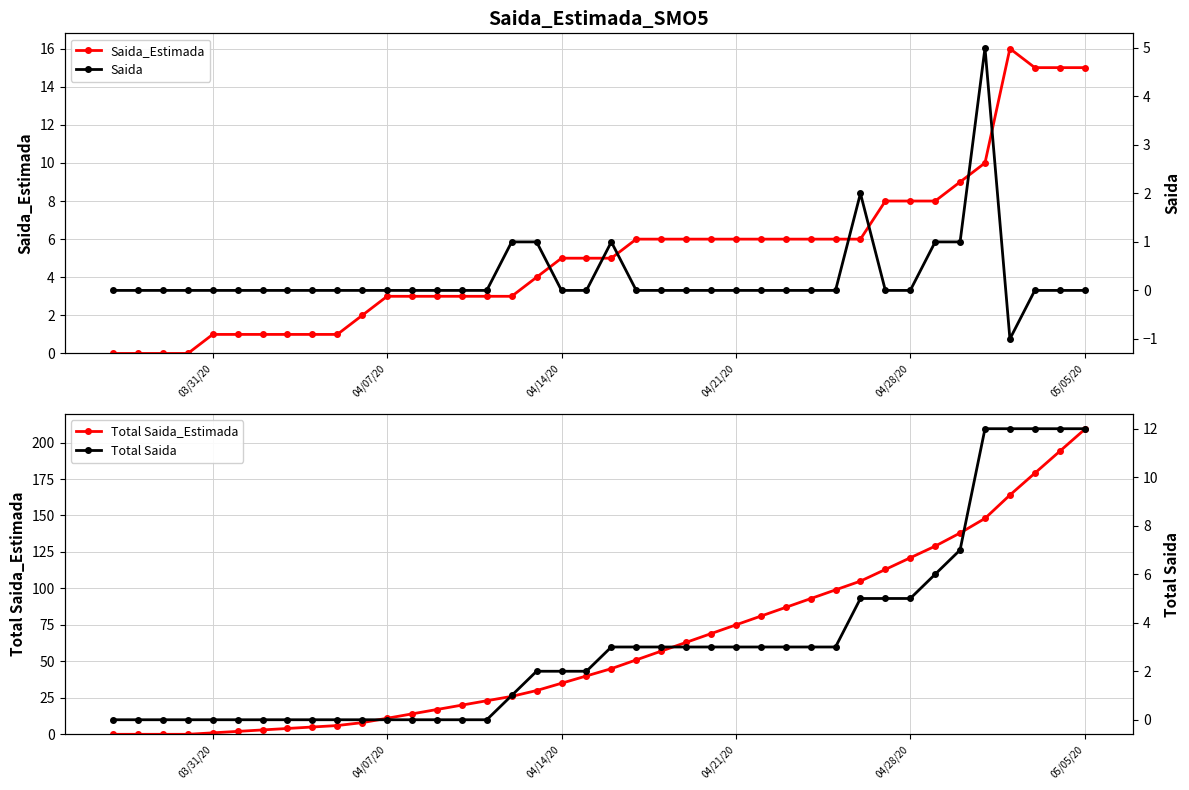

True or false: Saida_Estimada and Total Saida cross at least once.

True